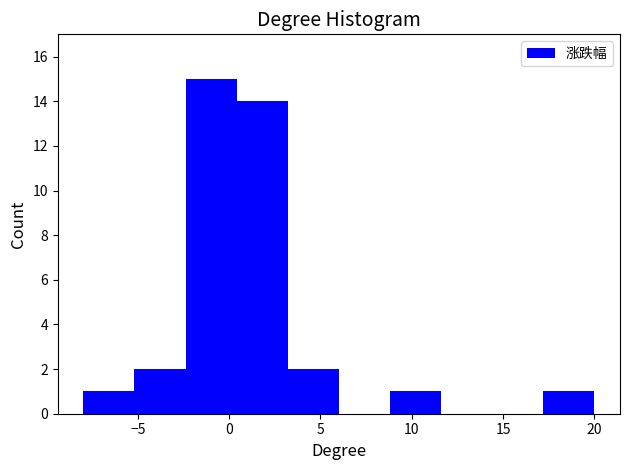

Reading left to right, transcribe this chart: for each bar, give the range it covers on the x-axis and its height. Neither the bar edges nor the heights are printed on the chart, so give them approximately, as read against the axes.

-8.0 to -5.0: 1
-5.0 to -2.5: 2
-2.5 to 0.5: 15
0.5 to 3.0: 14
3.0 to 6.0: 2
6.0 to 9.0: 0
9.0 to 11.5: 1
11.5 to 14.5: 0
14.5 to 17.0: 0
17.0 to 20.0: 1